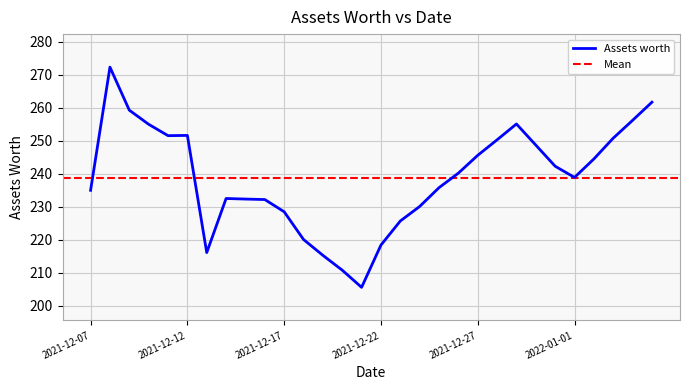

What value does the data have at 2021-12-31?

242.3